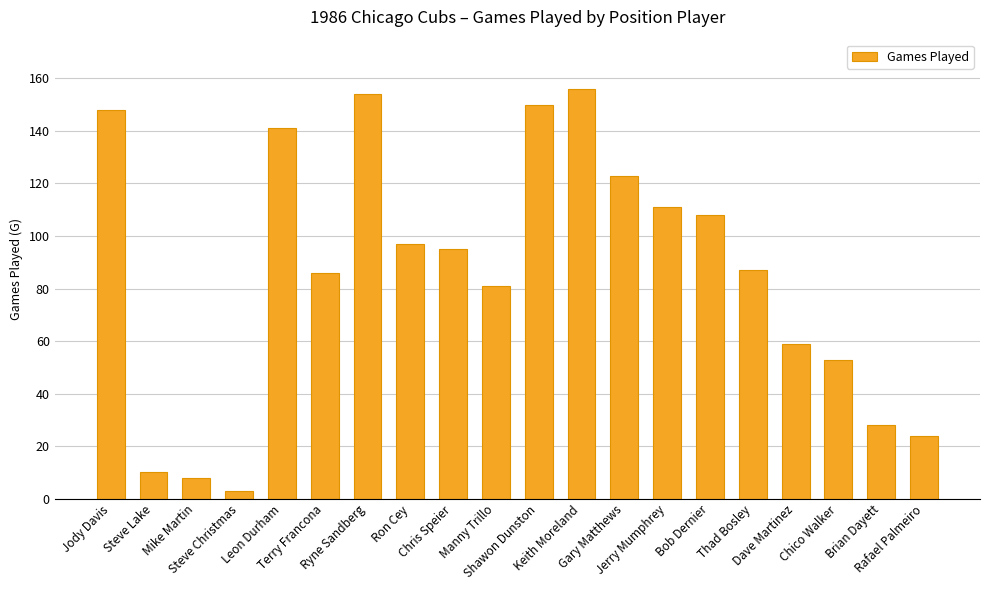

What is the average value?

86